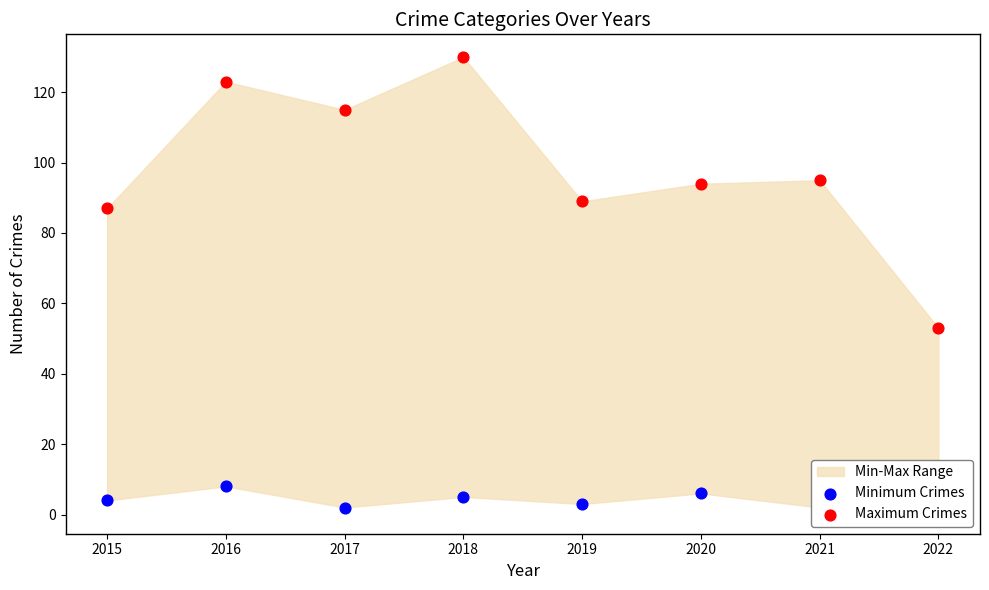

At how many categories does at least one series exceed 121?

2